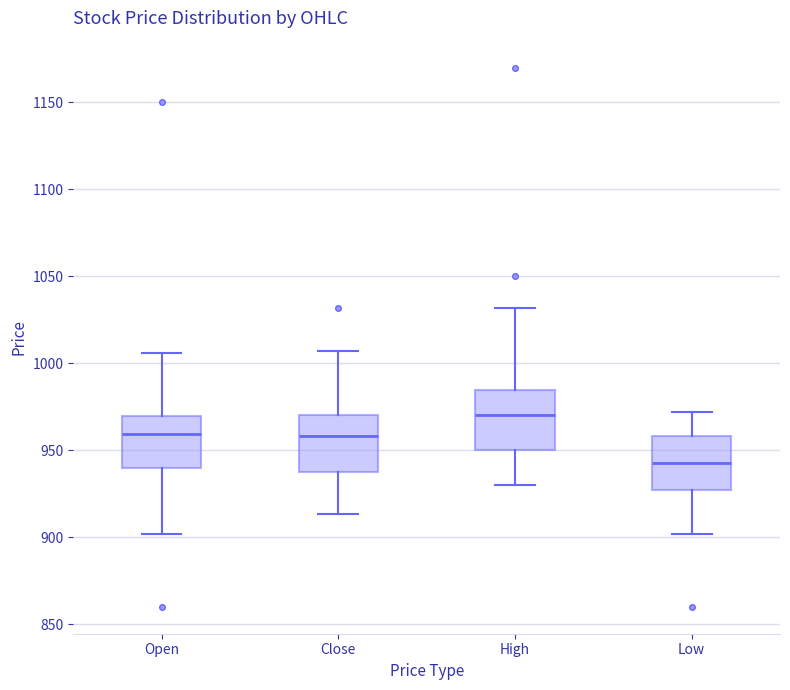

Reading left to right, transcribe this box plot: for each box, give where its median line is, the range the box spans, and where its two whiskers end, as read against the y-axis. The values are not printed on the chart, so give them approximately, as read against the axis.

Open: median 960, box 940 to 970, whiskers 900 to 1005
Close: median 960, box 940 to 970, whiskers 915 to 1005
High: median 970, box 950 to 985, whiskers 930 to 1030
Low: median 945, box 925 to 960, whiskers 900 to 970